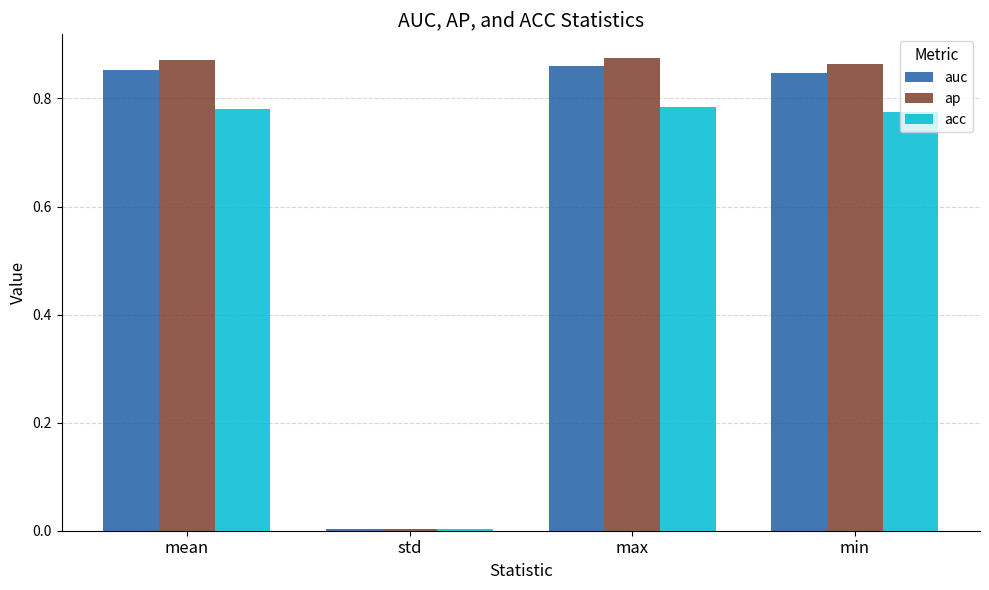

The value of acc at mean is 0.5. True or false?

False